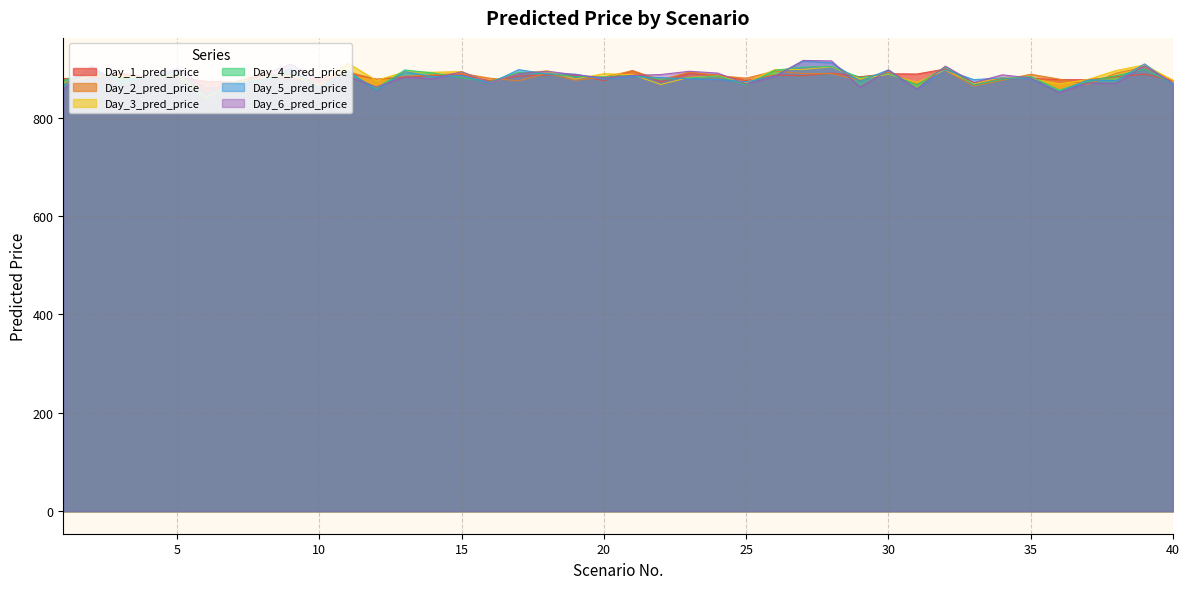

Reading left to right, what are all the values shown in this chart?

Day_1_pred_price: 879.8	881.1	890.2	882.6	882.6	874.1	872.6	887.0	876.6	880.6	890.4	878.4	882.1	885.9	887.3	875.3	884.7	886.8	887.0	875.5	896.0	873.4	890.3	887.3	875.9	886.8	885.6	890.9	883.5	889.6	889.0	899.2	870.9	879.5	880.1	877.6	877.5	883.3	888.8	875.6
Day_2_pred_price: 868.3	884.3	887.0	879.9	884.6	857.8	871.0	890.8	884.6	871.5	893.8	878.1	884.5	887.5	890.4	880.3	875.2	890.7	876.2	882.9	895.7	877.3	893.1	885.8	880.6	895.0	889.9	889.8	875.8	892.8	869.0	896.5	864.6	876.5	888.5	878.6	867.9	890.7	903.3	875.9
Day_3_pred_price: 870.6	884.8	885.2	879.5	888.8	842.5	870.4	883.2	886.3	866.3	911.2	875.9	893.4	892.5	894.1	870.8	890.5	895.6	878.8	889.8	887.9	867.7	882.3	885.0	871.7	897.9	898.2	903.7	879.3	888.5	871.9	897.2	869.6	881.9	879.9	868.9	877.8	896.1	907.5	876.0
Day_4_pred_price: 876.0	893.5	880.1	880.2	887.3	837.2	871.7	876.1	895.0	861.6	891.6	859.8	897.2	891.1	881.5	873.4	892.7	889.6	883.6	883.3	886.1	878.3	880.9	885.1	867.3	896.5	903.0	904.3	881.7	890.0	867.0	903.4	866.7	878.5	884.0	856.2	874.4	885.6	898.6	870.3
Day_5_pred_price: 866.8	900.7	874.3	883.6	893.6	847.6	866.2	876.8	900.0	860.9	896.2	855.1	893.9	883.4	886.3	870.1	897.9	889.1	888.8	878.4	883.4	881.8	879.2	878.0	873.4	884.4	915.4	911.9	874.4	897.5	858.3	897.4	877.6	881.1	879.7	852.3	876.9	875.7	909.6	867.7
Day_6_pred_price: 857.9	905.7	860.1	883.7	899.7	860.3	862.8	887.6	908.9	875.1	885.1	862.6	883.2	879.3	893.7	871.4	889.9	894.7	887.6	881.2	886.0	887.9	894.6	890.9	869.3	884.0	916.6	915.7	862.3	896.9	858.5	905.1	871.6	887.3	880.9	851.5	871.0	870.2	905.5	870.5